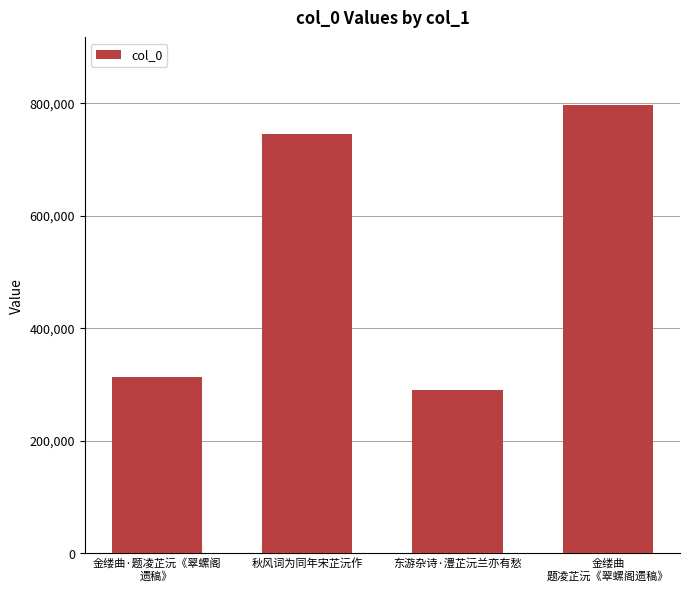

Reading right to left, list all the values displayed in this chart.

金缕曲
题凌芷沅《翠螺阁遗稿》=797270	东游杂诗·澧芷沅兰亦有愁=289335	秋风词为同年宋芷沅作=744608	金缕曲·题凌芷沅《翠螺阁
遗稿》=312916